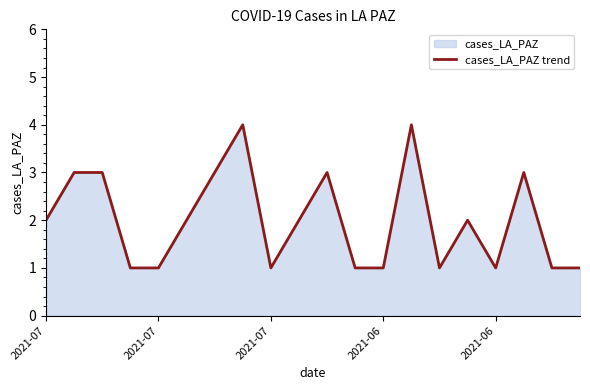

Where is the data nearest to the value 2?

2021-07